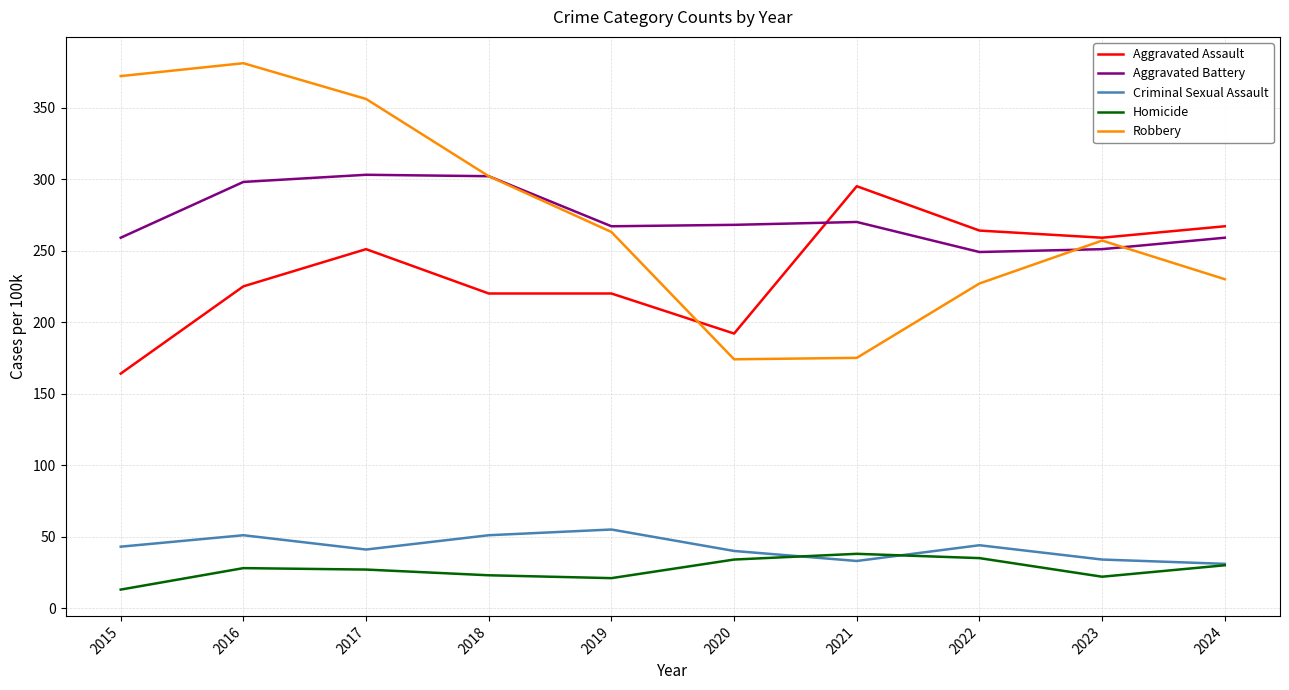

Is it true that Criminal Sexual Assault equals 47 at 2021?

False